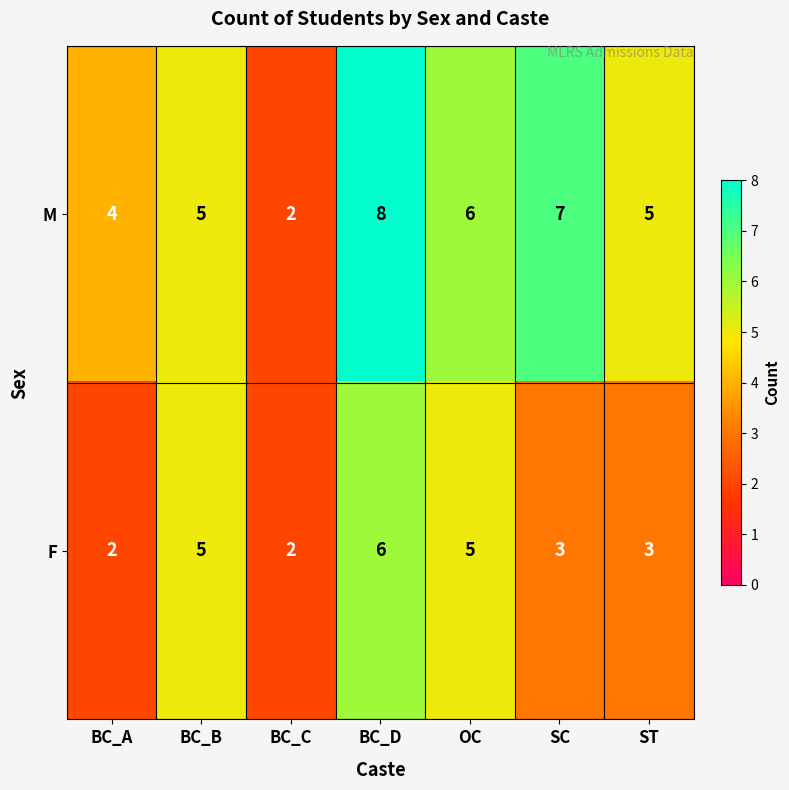

What is the highest value of the M series?

8